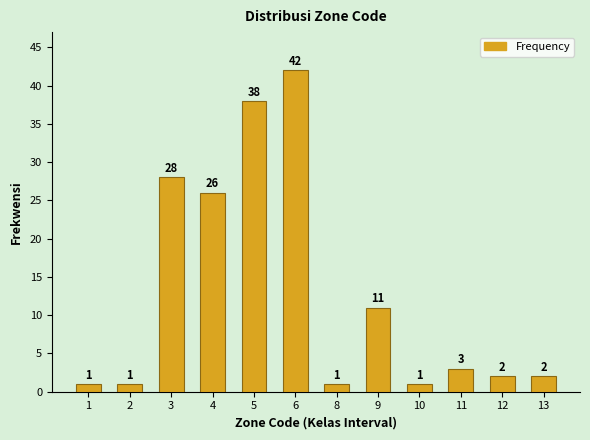

Reading right to left, list all the values displayed in this chart.

2	2	3	1	11	1	42	38	26	28	1	1